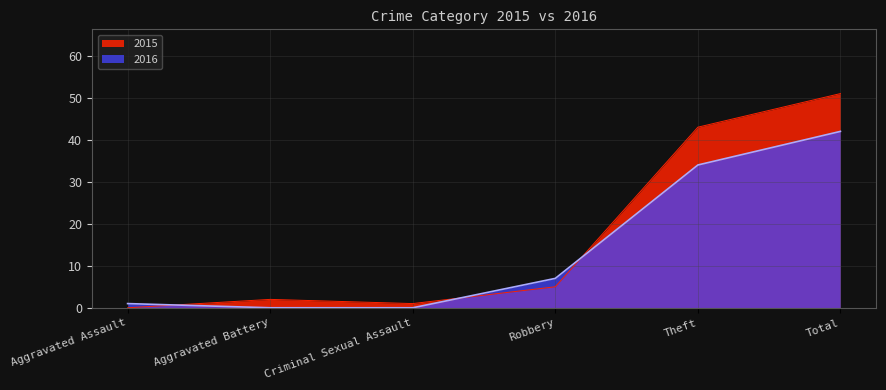

What is the difference between the highest and lowest values at Criminal Sexual Assault?

1